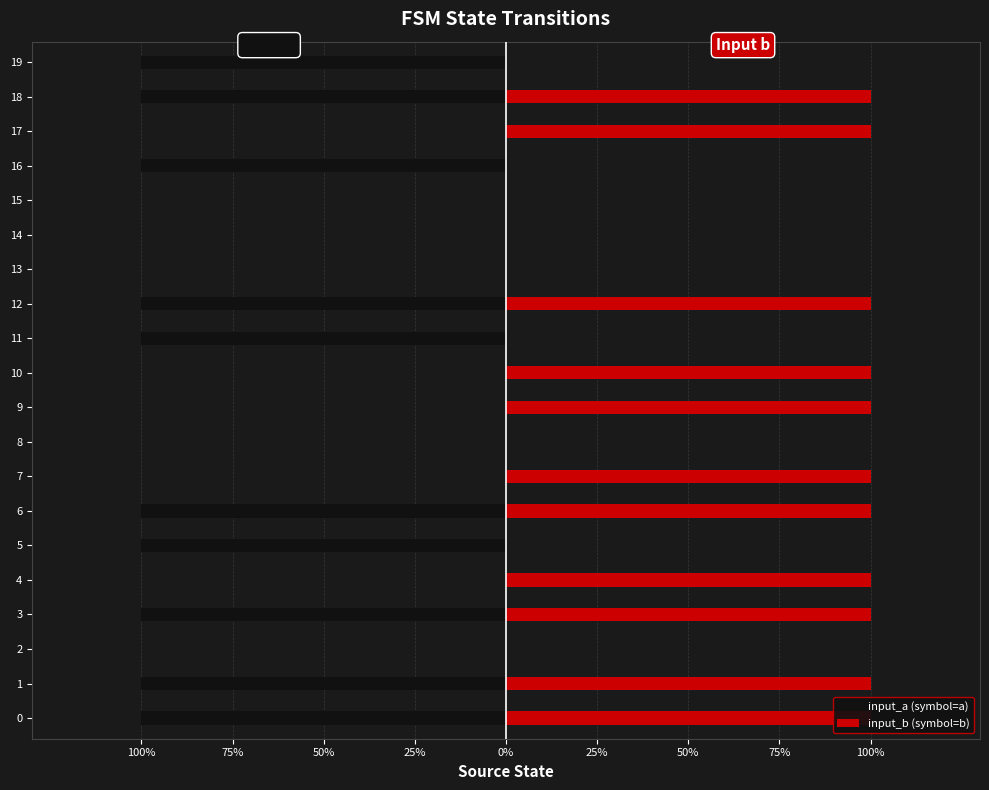

Rank the series by their maximum value, from highest to lowest.

input_b (symbol=b), input_a (symbol=a)